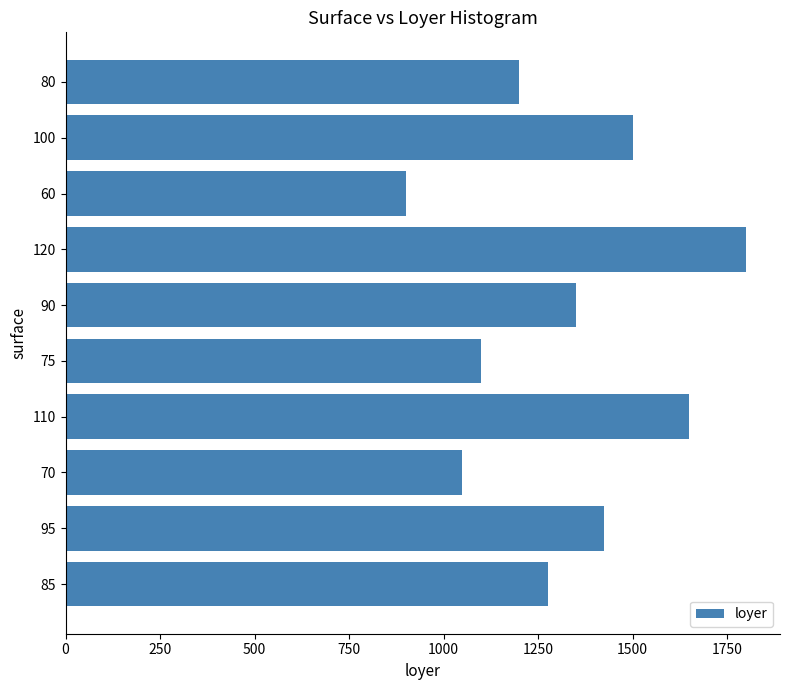

Reading top to bottom, what are all the values shown in this chart?

1200	1500	900	1800	1350	1100	1650	1050	1425	1275